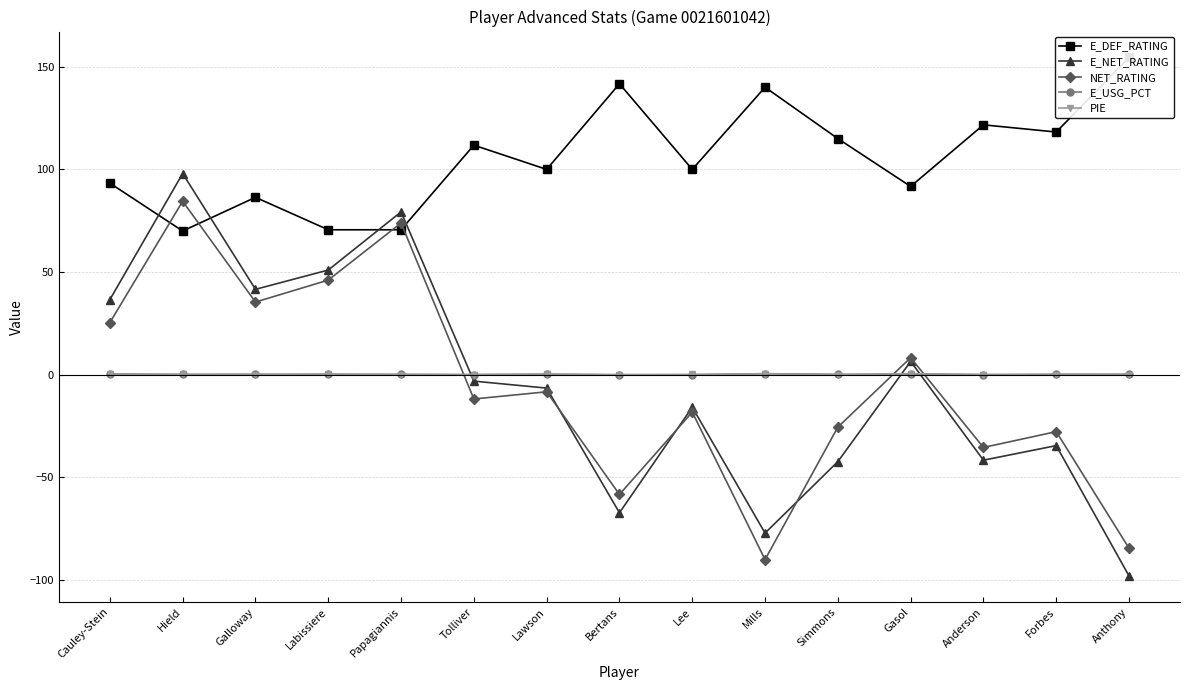

Is this an area chart (filled region under the line)?

No